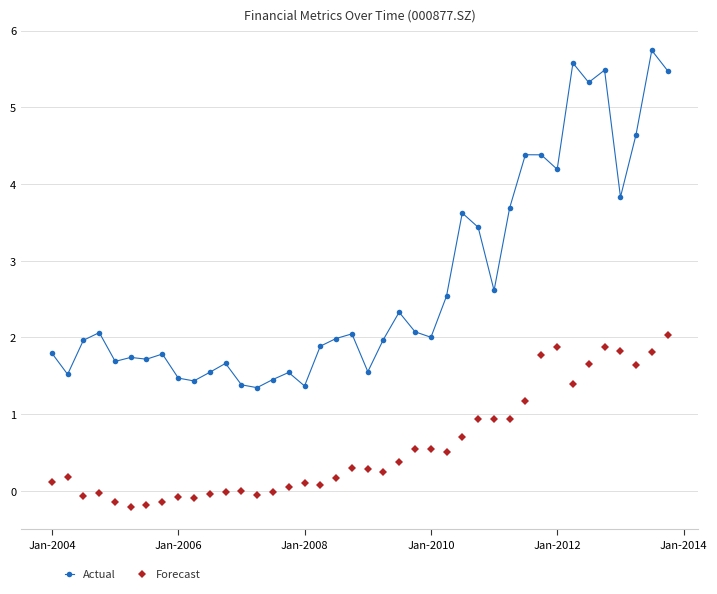

In Actual, how many points are lower than both neighbors (excluding endpoints)?

12